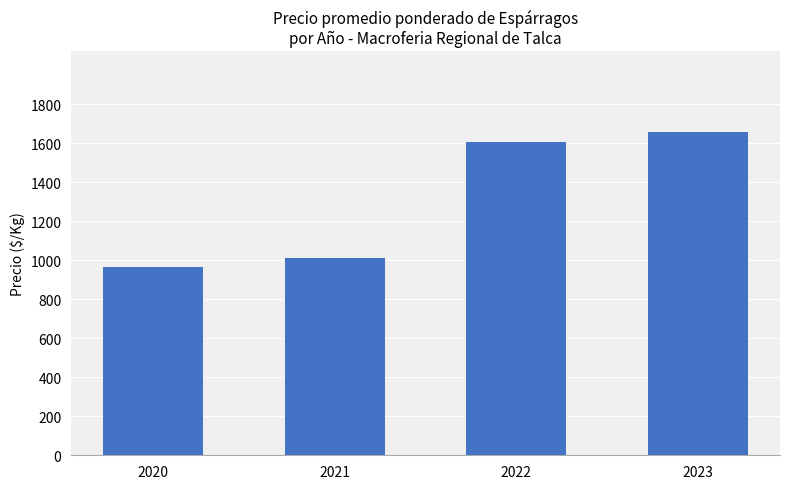

Rank the categories by value from highest to lowest.

2023, 2022, 2021, 2020